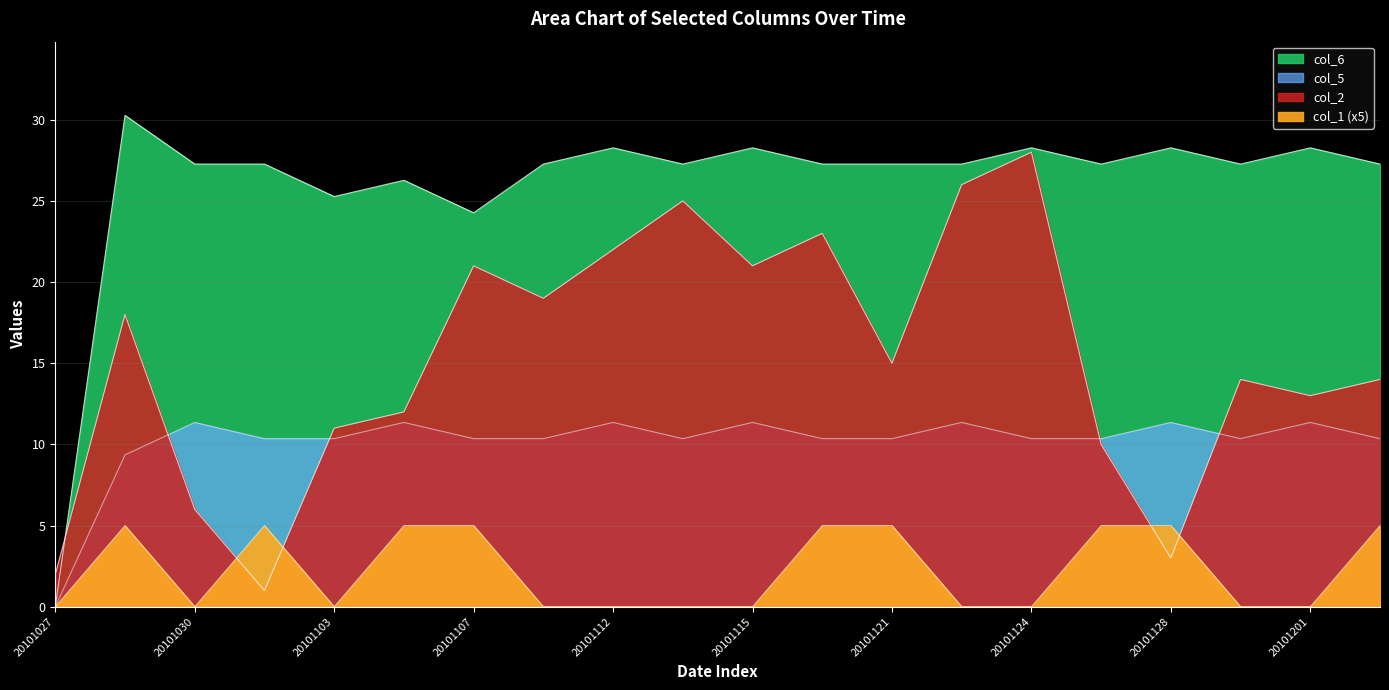

What is the greatest value displayed?

30.3